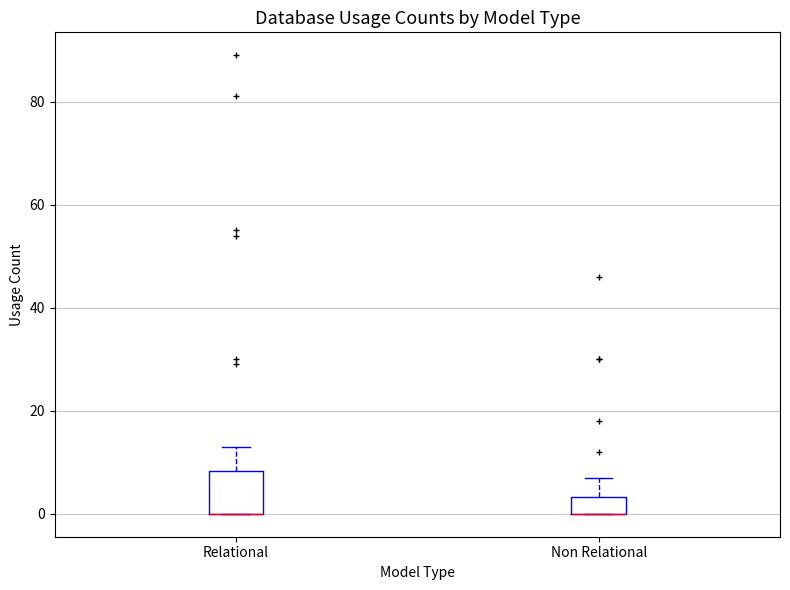

Reading left to right, transcribe this box plot: for each box, give where its median line is, the range the box spans, and where its two whiskers end, as read against the y-axis. The values are not printed on the chart, so give them approximately, as read against the axis.

Relational: median 0 (drawn on the box's lower edge), box 0 to 8, whiskers 0 to 14
Non Relational: median 0 (drawn on the box's lower edge), box 0 to 4, whiskers 0 to 8